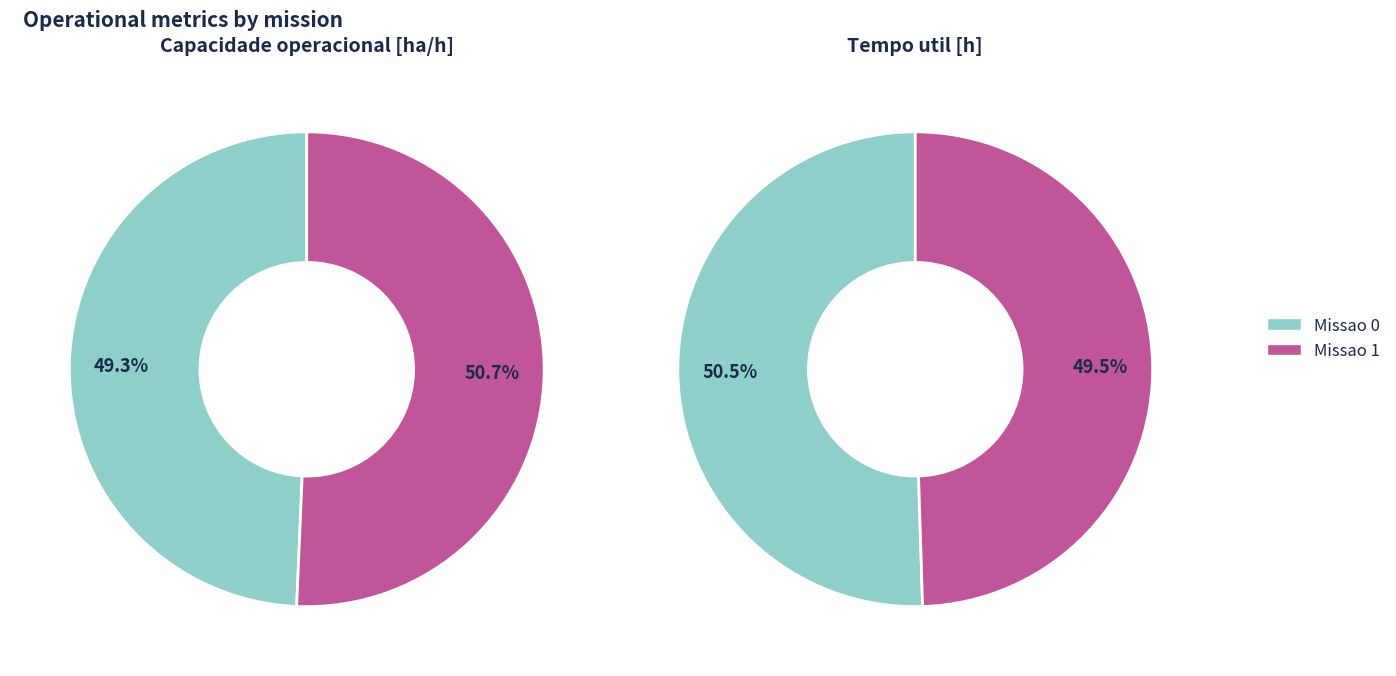

Is it true that Missao 0 is 59% of the pie?

False